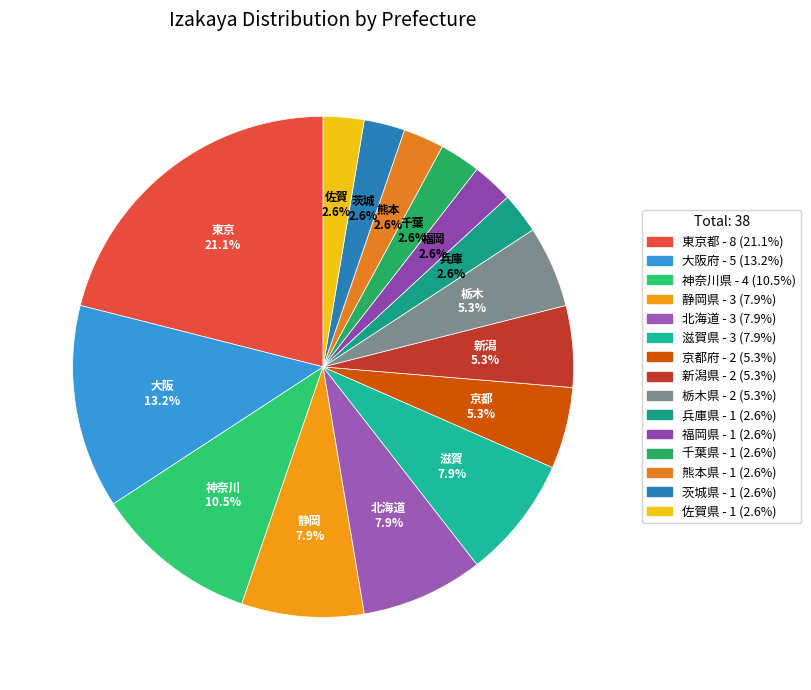

To the nearest percent, what percentage of the pie is 滋賀県?

8%